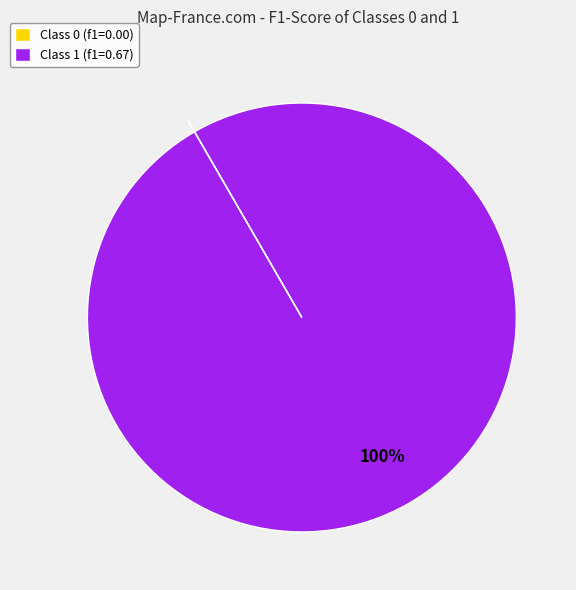

To the nearest percent, what is the difference between the largest and smallest slice percentages?

100%